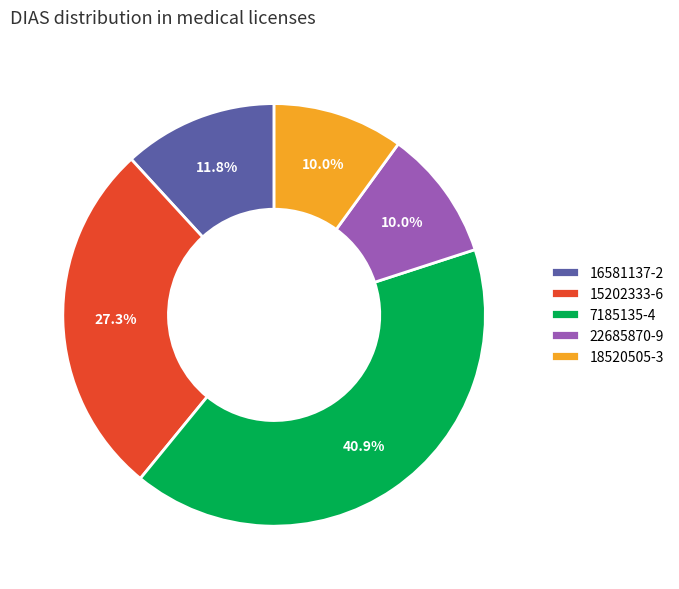

To the nearest percent, what percentage of the pie is 7185135-4?

41%